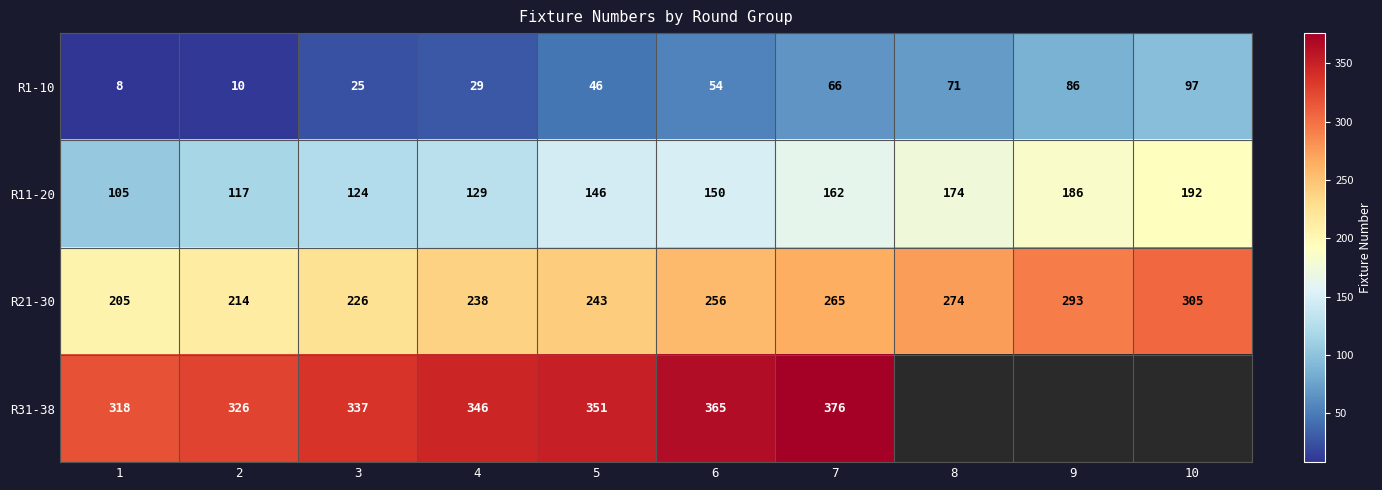

How many data points does each series have?

10